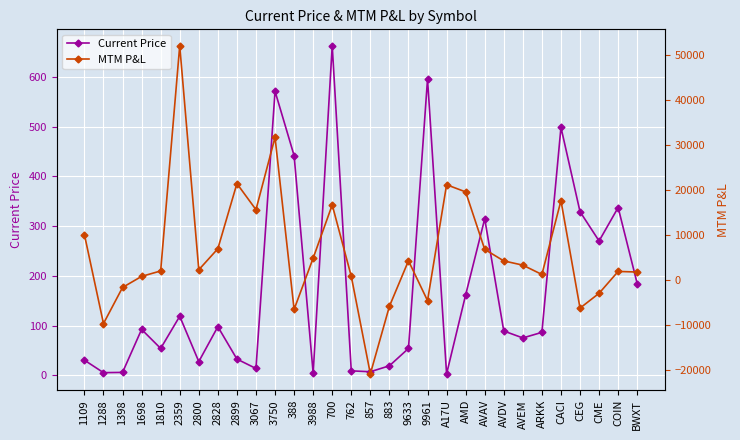

What is the difference between the highest and lowest values at 700?

16078.6